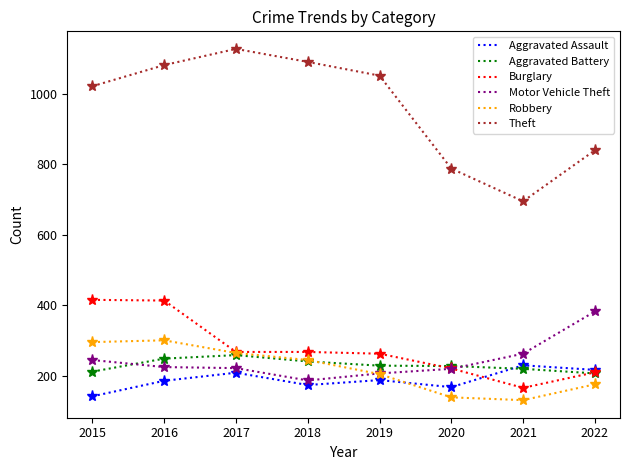

At how many categories does at least one series exceed 527?

8